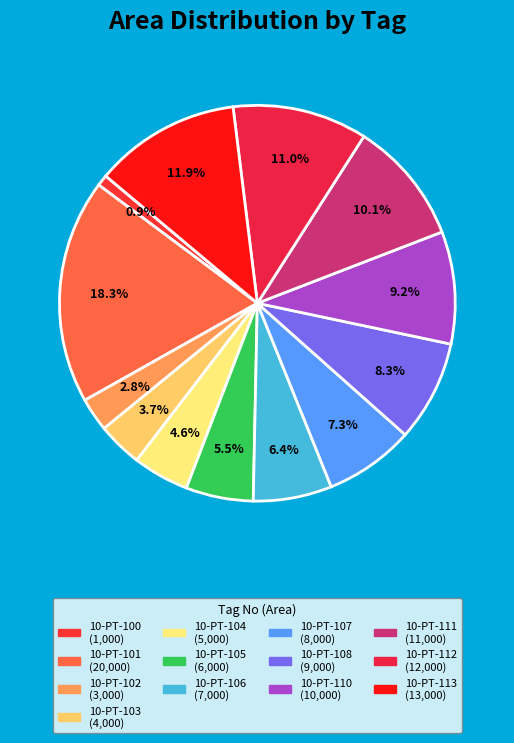

How many segments does this pie chart have?

13